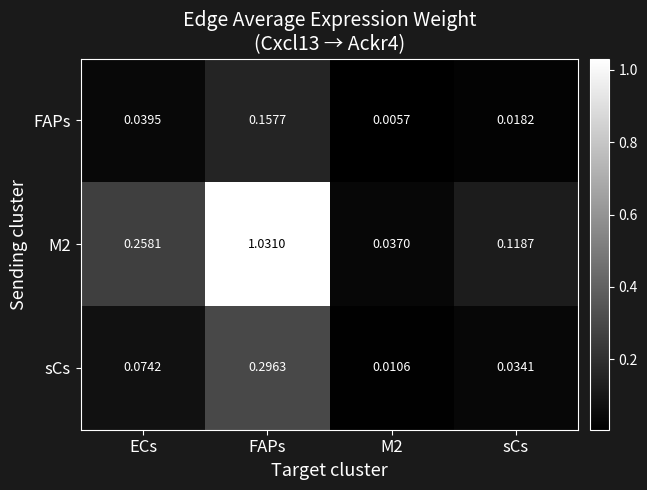

At which category does the chart reach its peak across all series?

FAPs